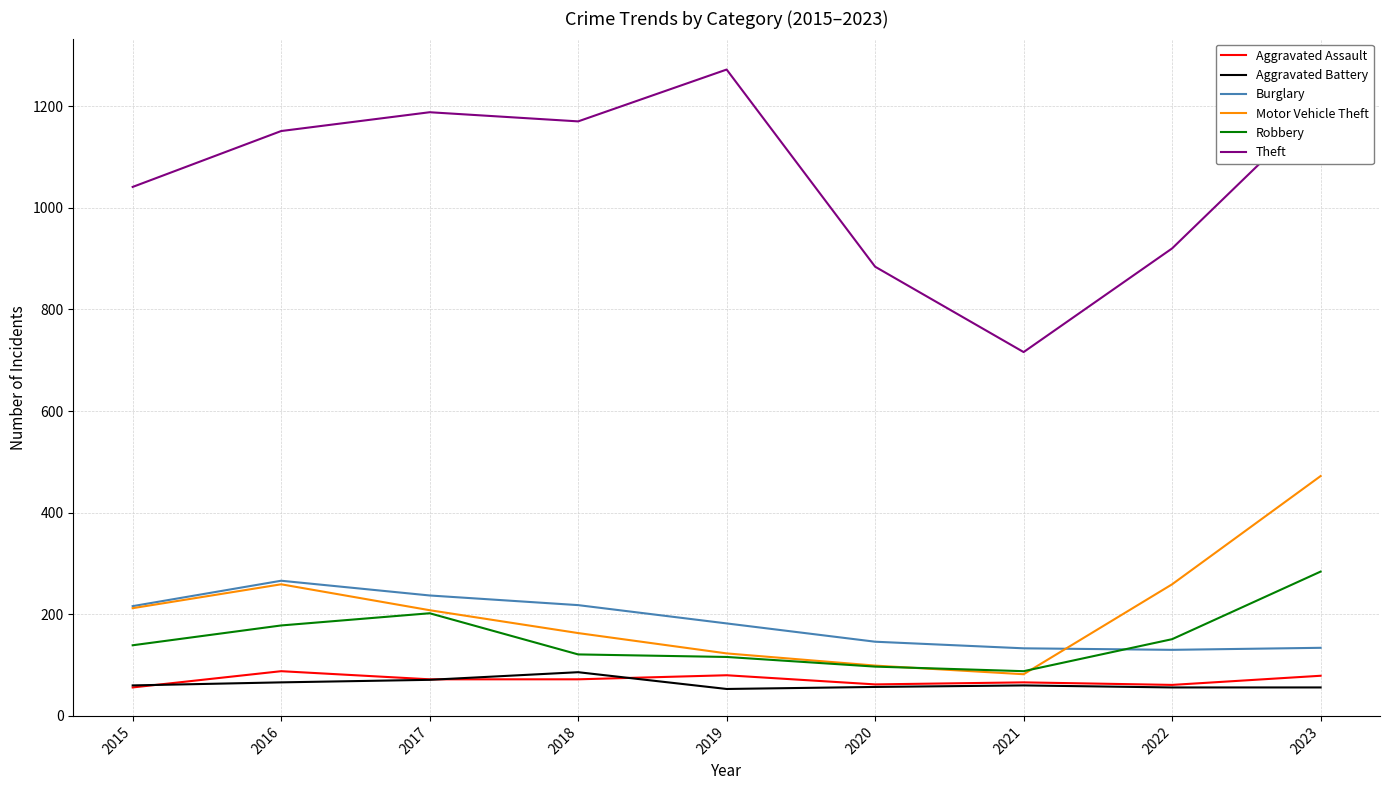

What is the minimum value shown in the chart?

53